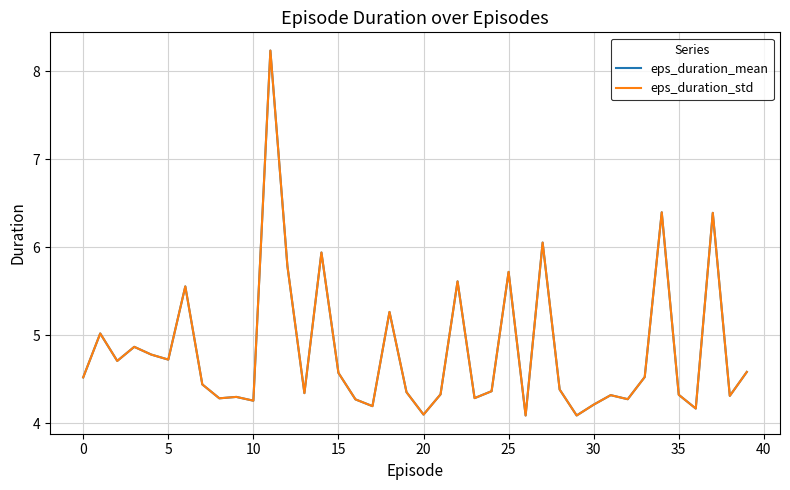

Reading left to right, extract all data points from this chart.

eps_duration_mean: 4.5	5.0	4.7	4.9	4.8	4.7	5.6	4.4	4.3	4.3	4.3	8.2	5.8	4.3	5.9	4.6	4.3	4.2	5.3	4.4	4.1	4.3	5.6	4.3	4.4	5.7	4.1	6.1	4.4	4.1	4.2	4.3	4.3	4.5	6.4	4.3	4.2	6.4	4.3	4.6
eps_duration_std: 4.5	5.0	4.7	4.9	4.8	4.7	5.6	4.4	4.3	4.3	4.3	8.2	5.8	4.3	5.9	4.6	4.3	4.2	5.3	4.4	4.1	4.3	5.6	4.3	4.4	5.7	4.1	6.1	4.4	4.1	4.2	4.3	4.3	4.5	6.4	4.3	4.2	6.4	4.3	4.6